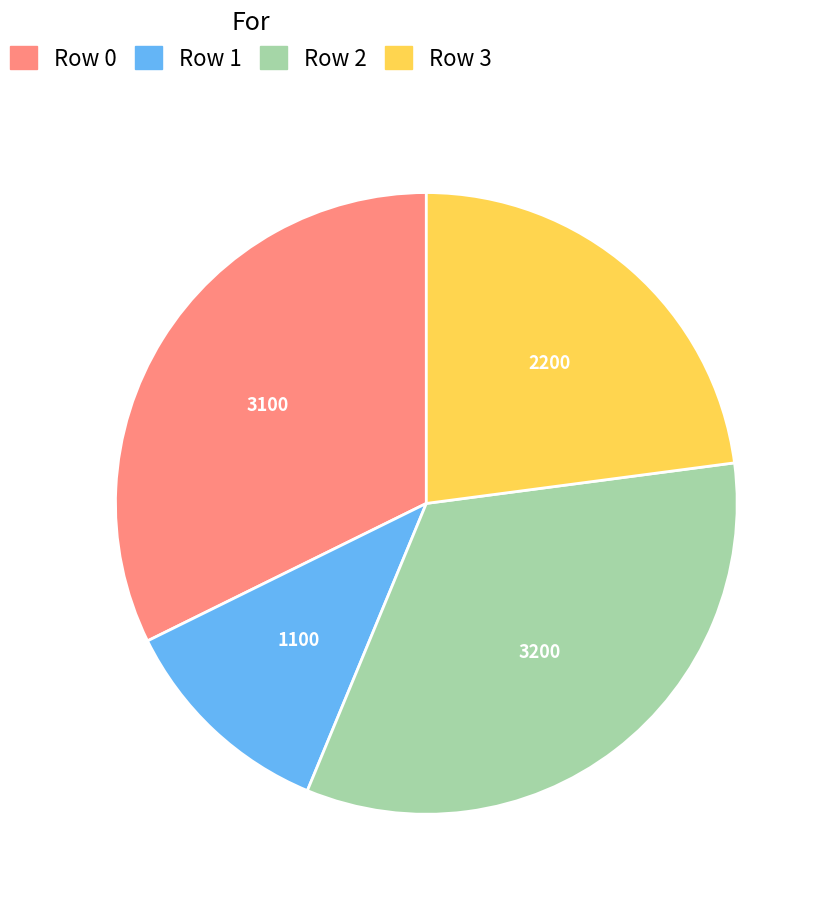

What is the change in value from Row 2 to Row 3?

-1000